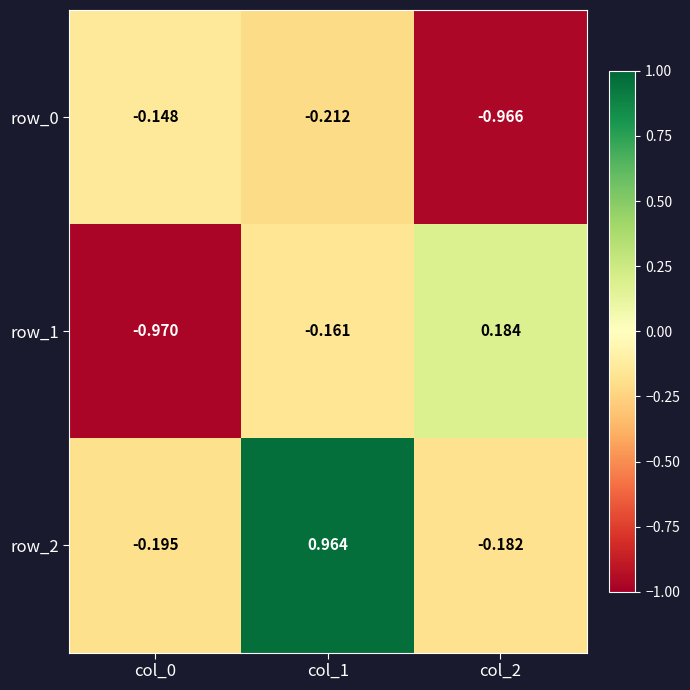

Which series has the widest spread of values?

row_2